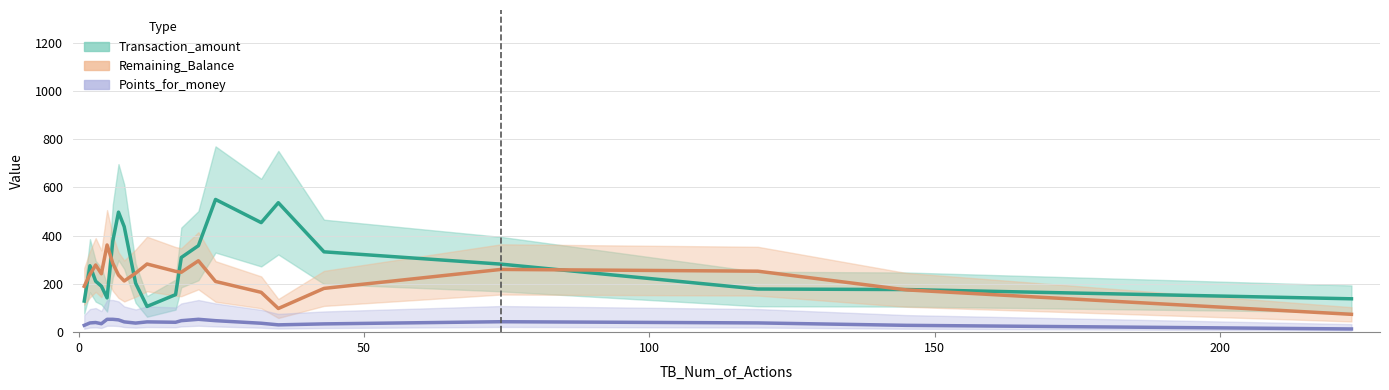

Is the value of Points_for_money (mid) at 20 greater than the value of Remaining_Balance (mid) at 12?

No